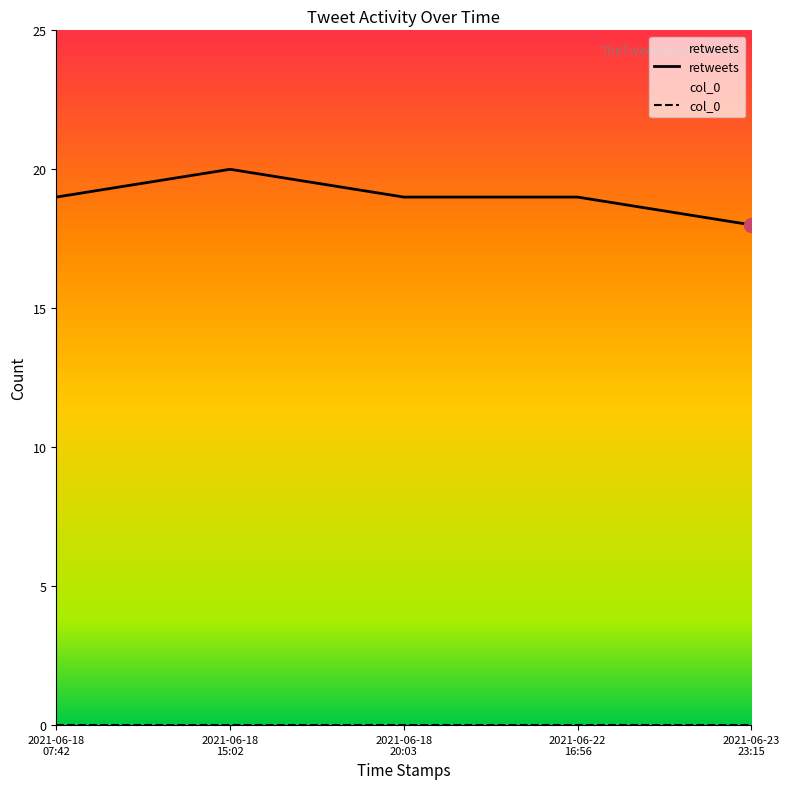

Which series has the widest spread of values?

retweets